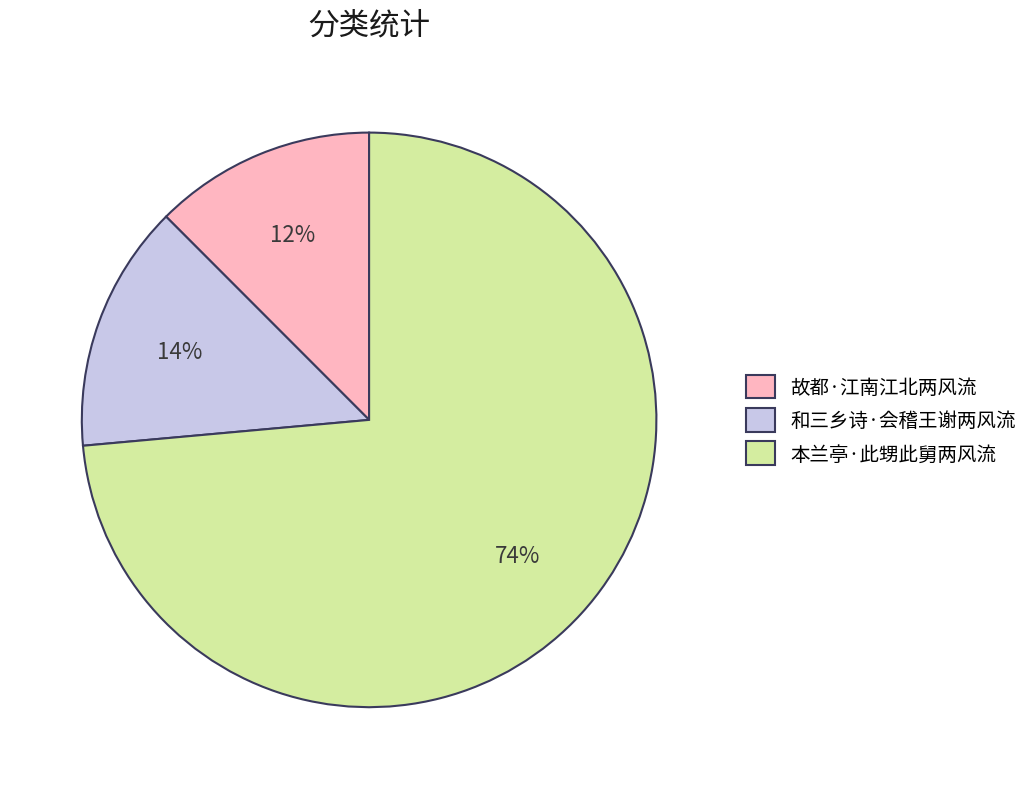

What is the largest slice in the pie chart?

本兰亭·此甥此舅两风流